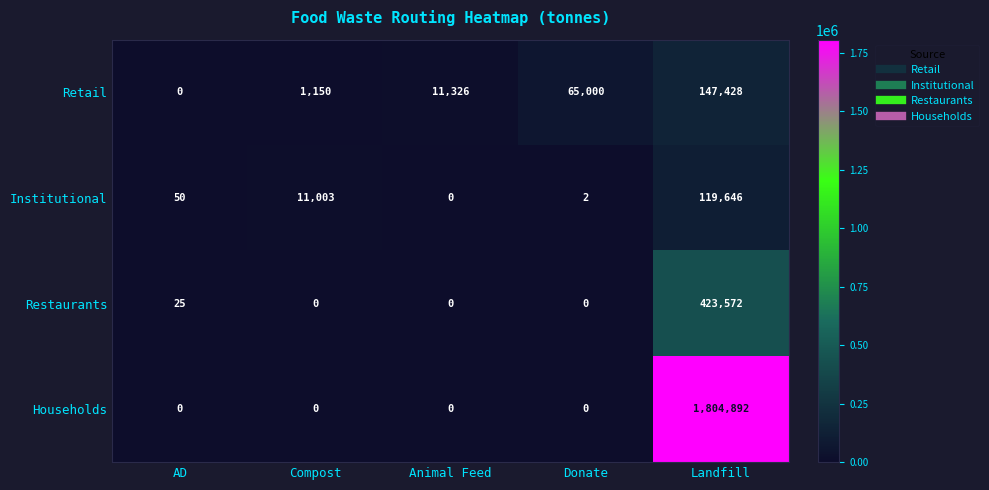

At which category is the sum across all series the highest?

Landfill